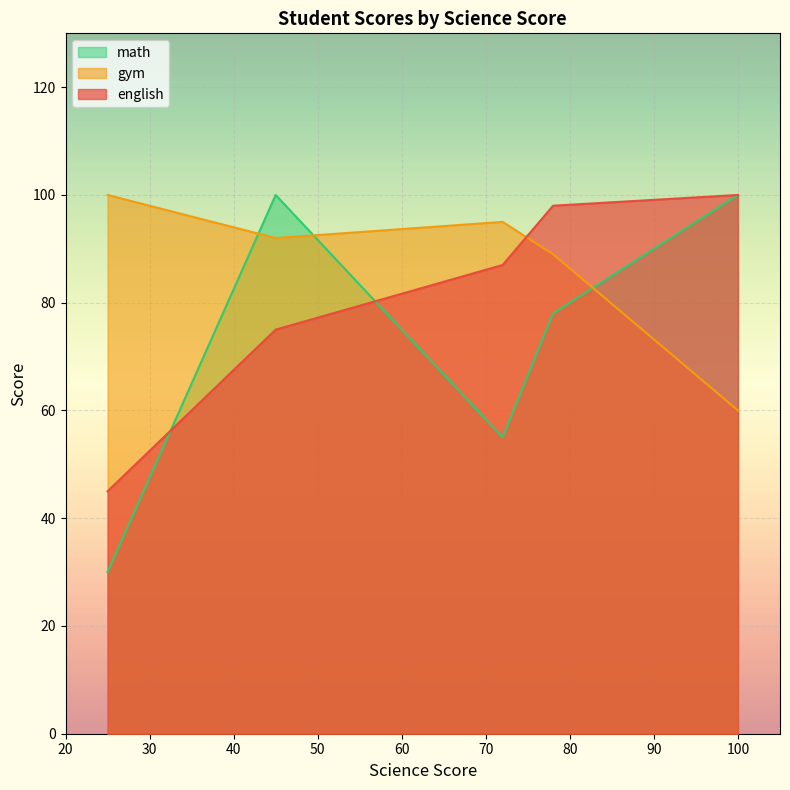

How many categories are shown in the chart?

5